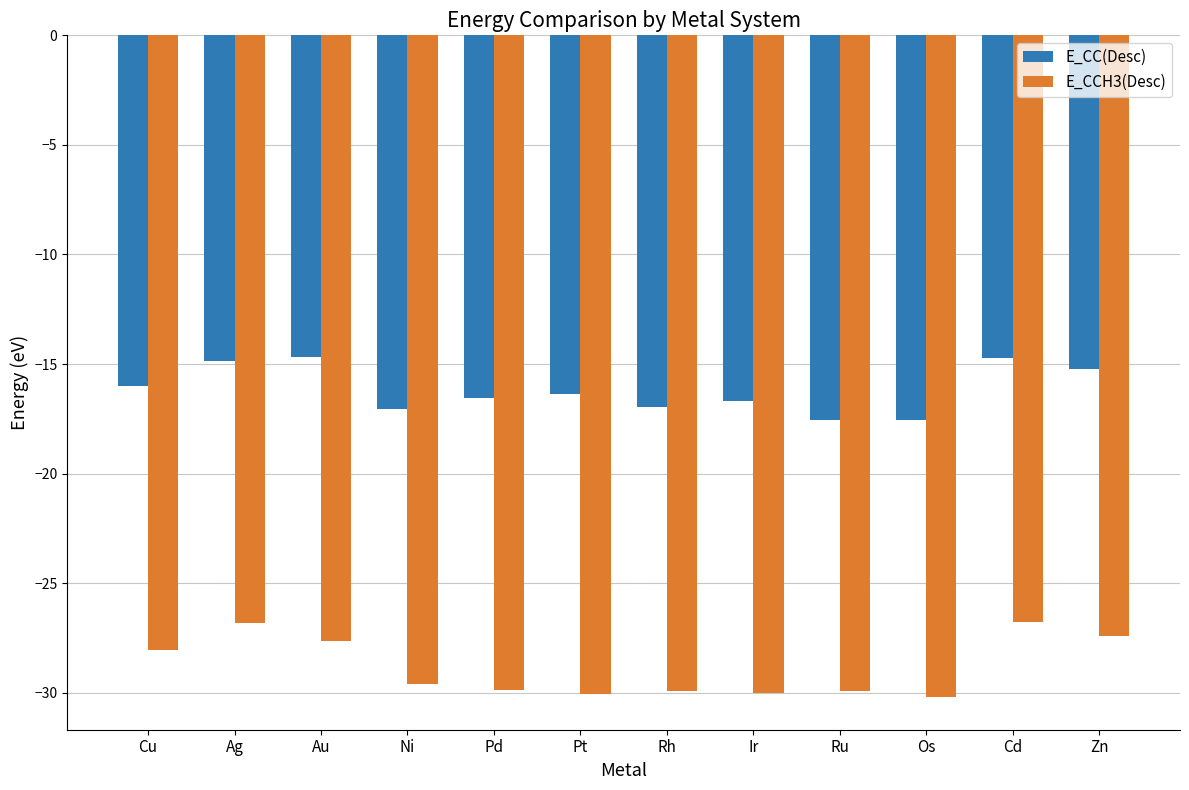

Read the E_CC(Desc) value at Pd.

-16.5